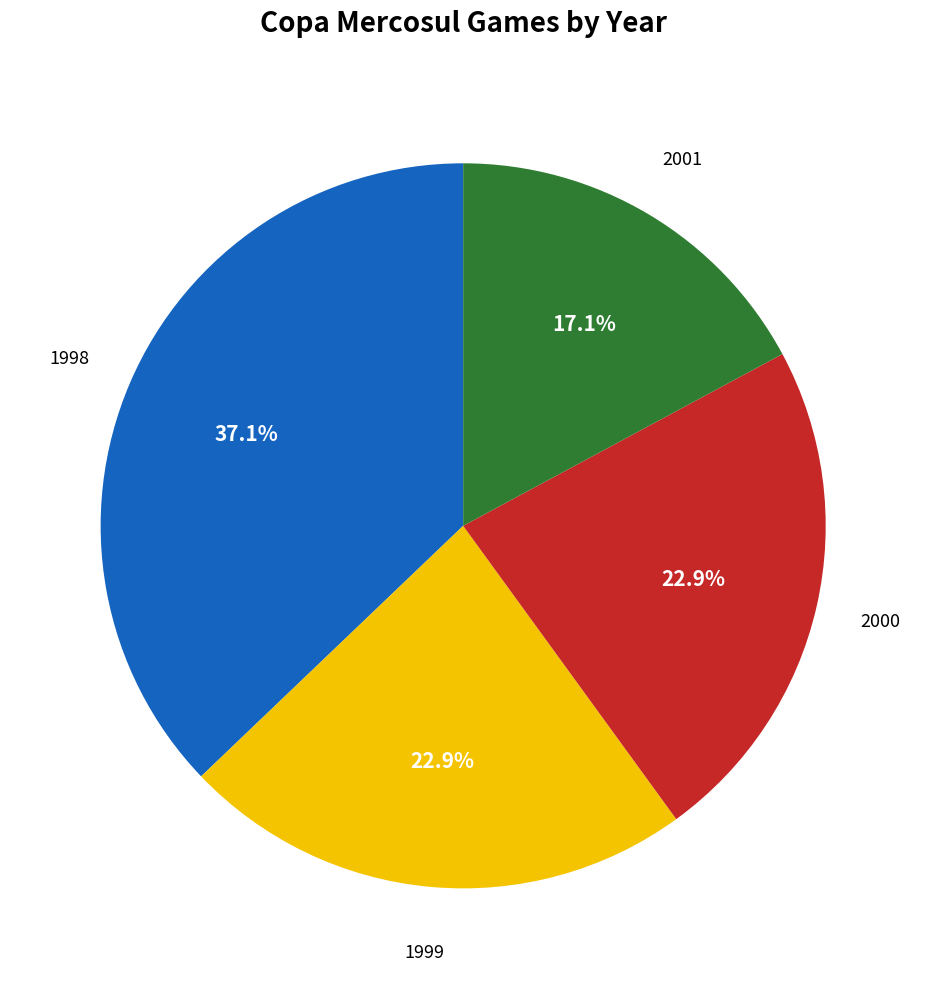

Is there any slice that represents more than half of the pie?

No